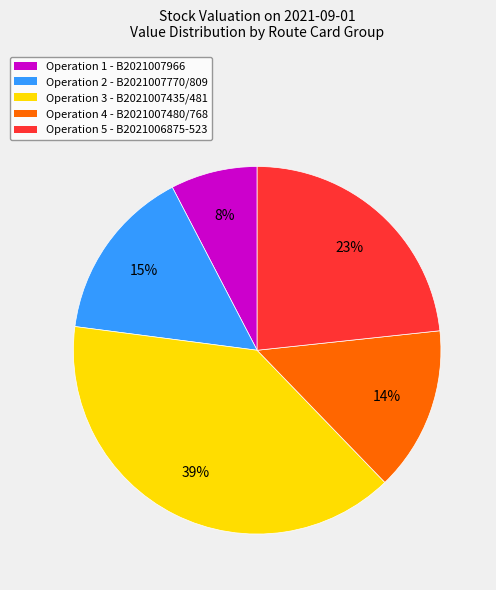

Is there a majority slice in this chart?

No